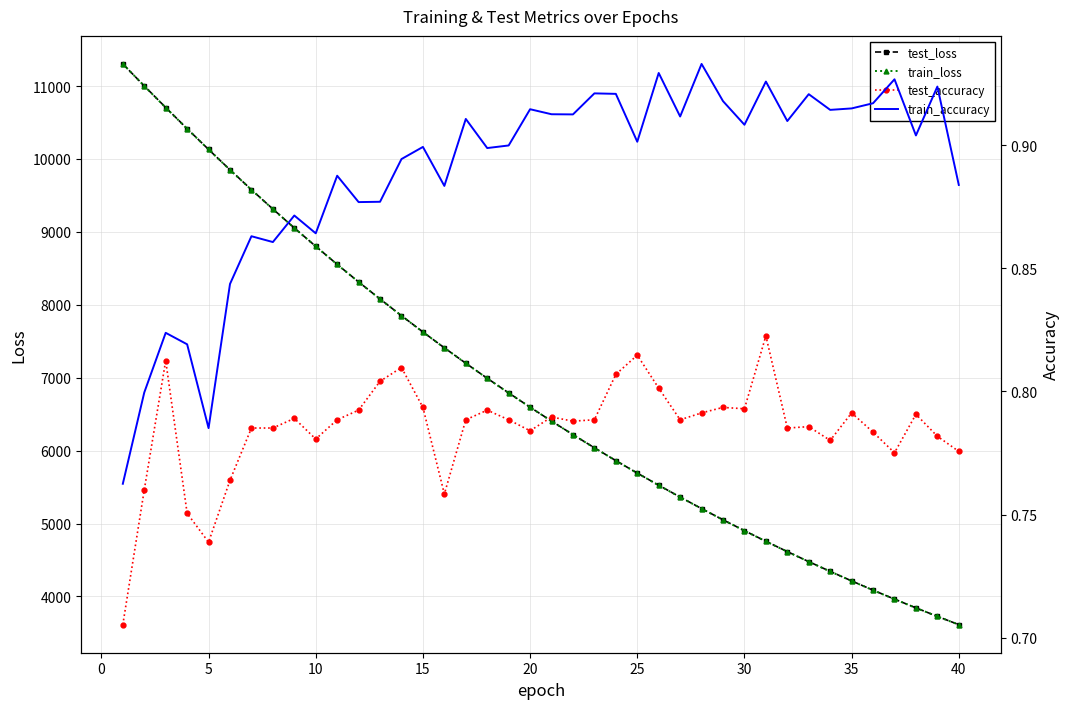

How many data points in train_loss are above 6594?

20